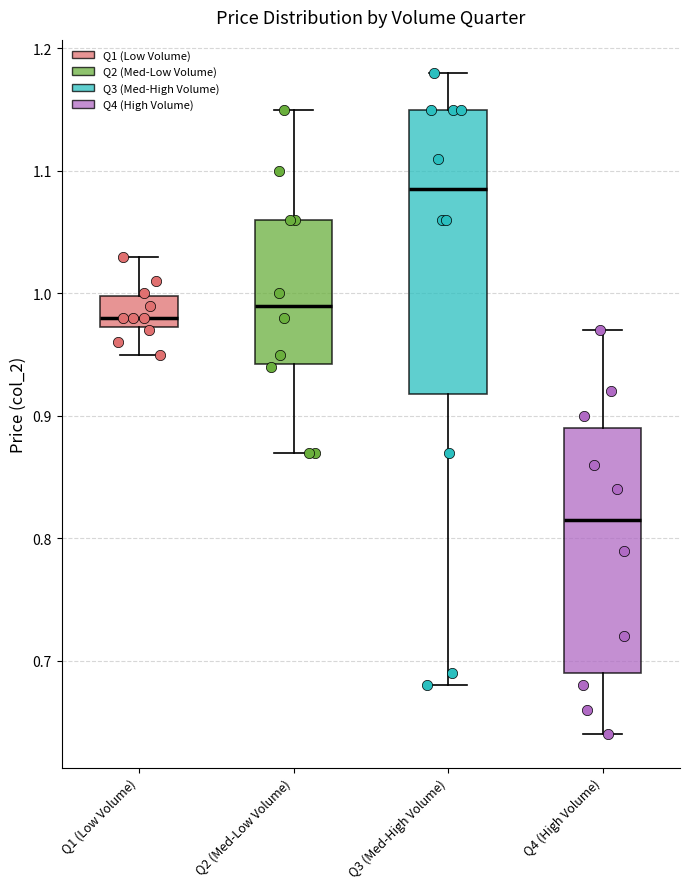

Which box has the highest median line?

Q3 (Med-High Volume)